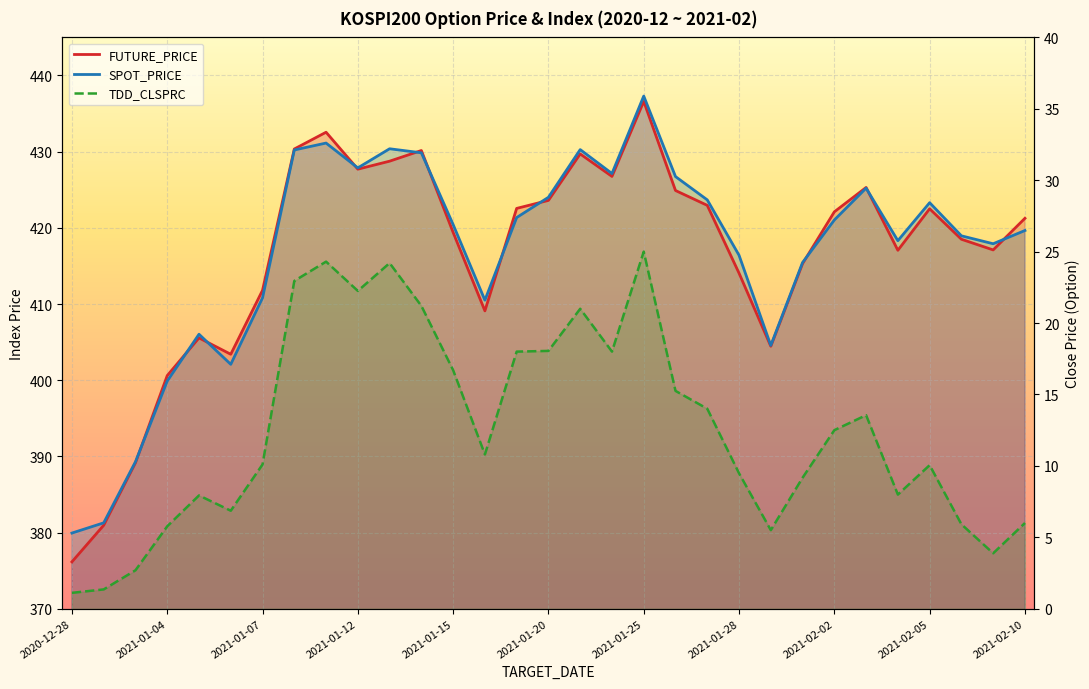

True or false: TDD_CLSPRC and FUTURE_PRICE intersect in this chart.

False